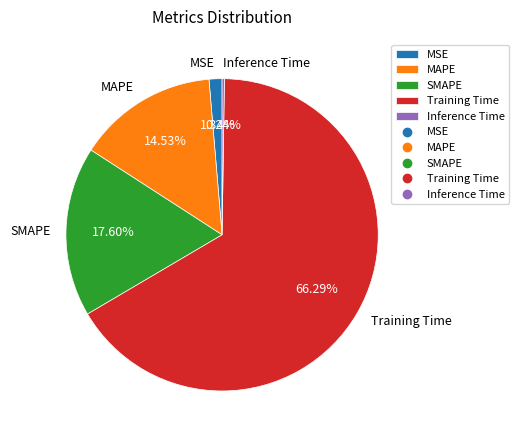

Is Training Time the majority of the pie?

Yes